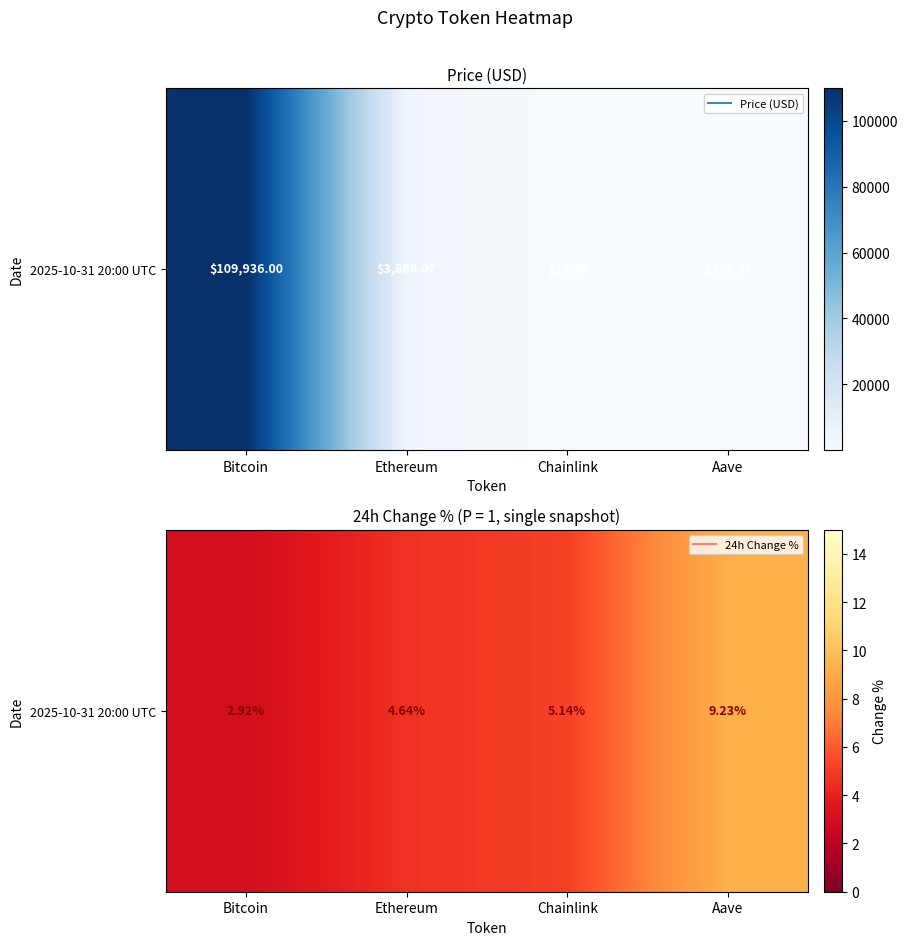

What is the greatest value displayed?

9.2